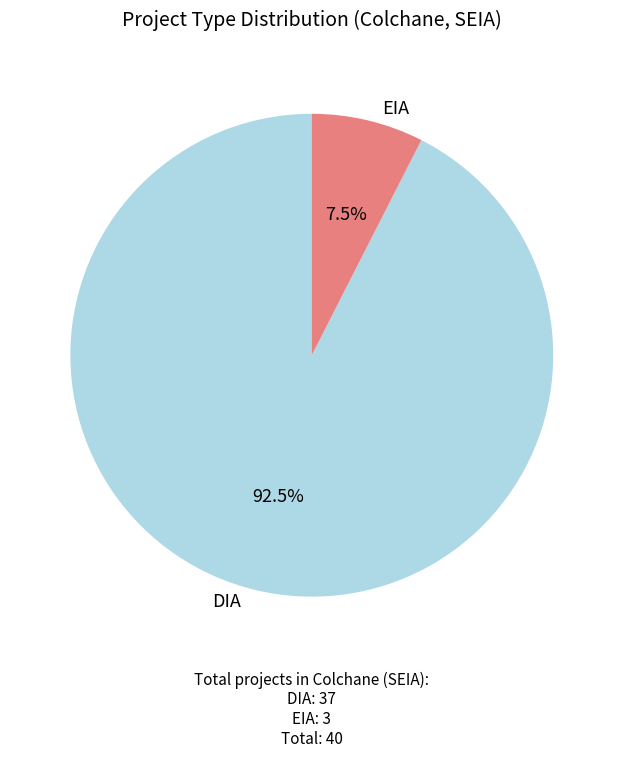

Is there a majority slice in this chart?

Yes